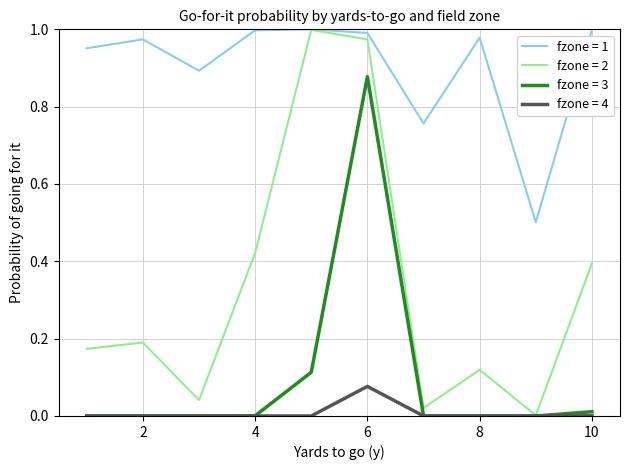

What is the minimum value for fzone = 1?

0.5